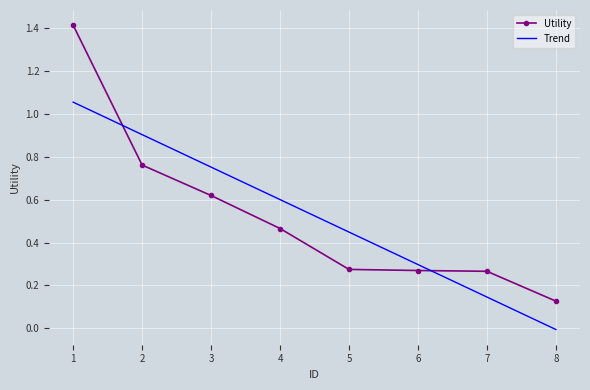

Is this an area chart (filled region under the line)?

No